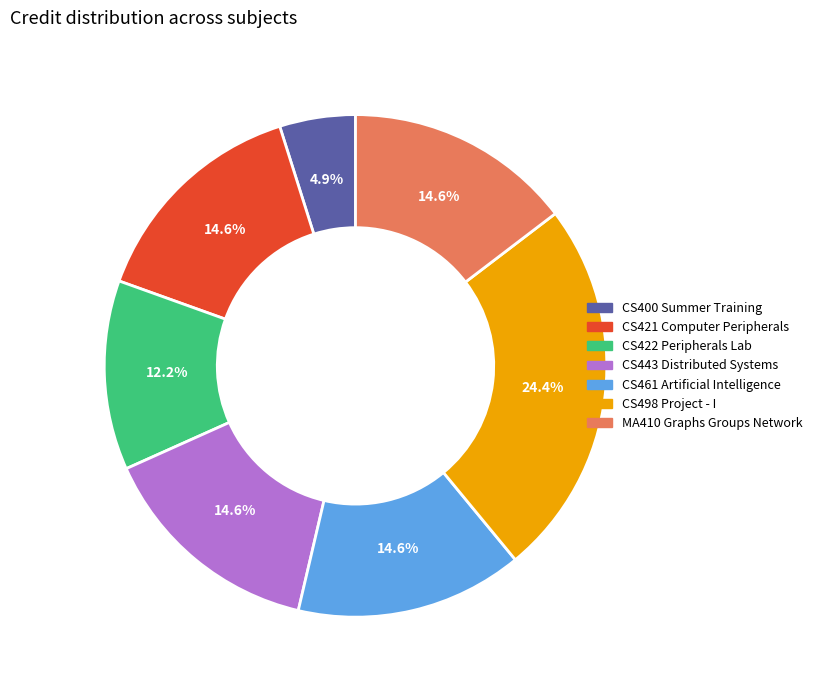

How much of the chart is everything except MA410 Graphs Groups Network?

85.4%